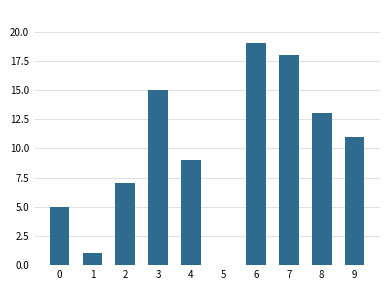

Is it true that the value at 7 is 8?

False